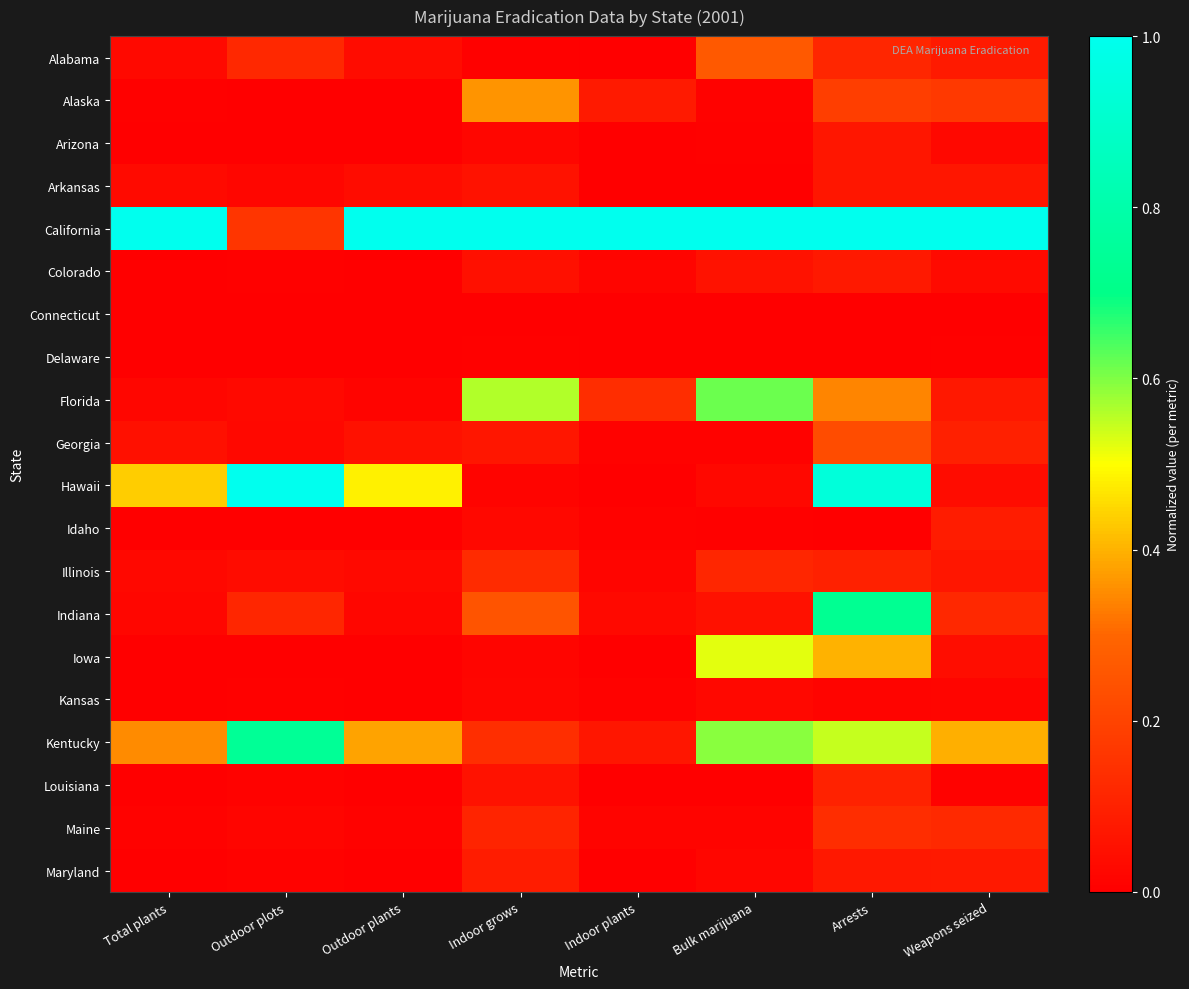

How many data points does each series have?

8